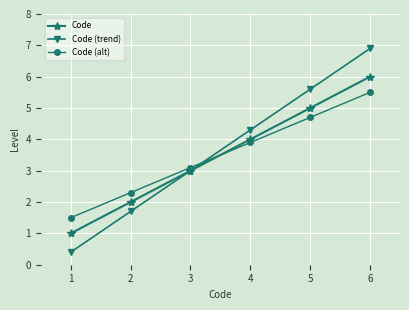

What is the value of the Code (alt) point at the 6th from the left?

5.5